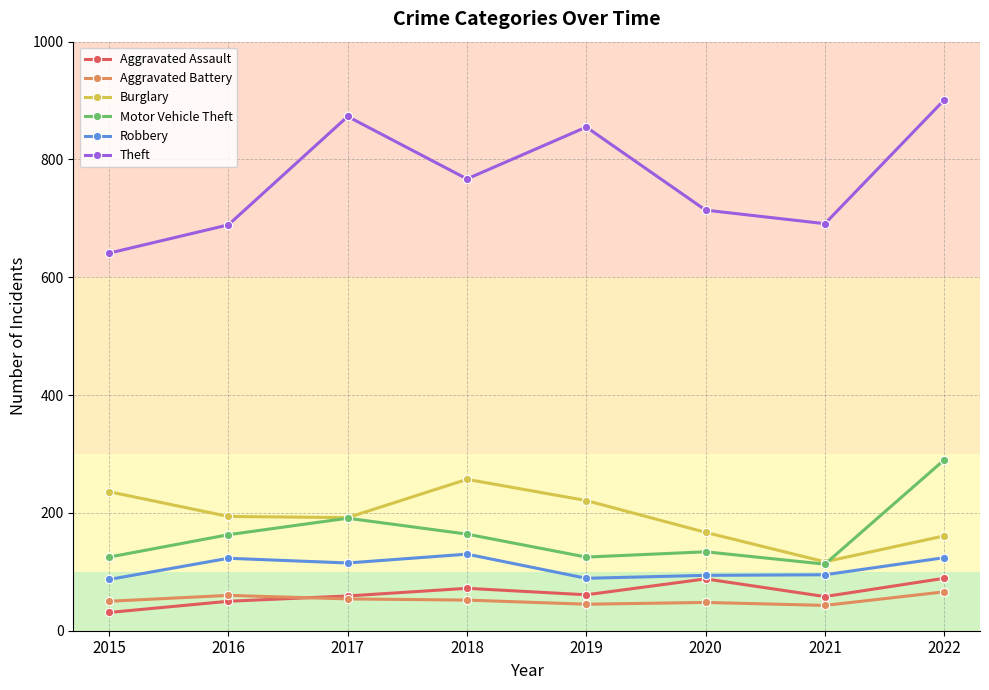

True or false: Aggravated Battery and Theft intersect in this chart.

False